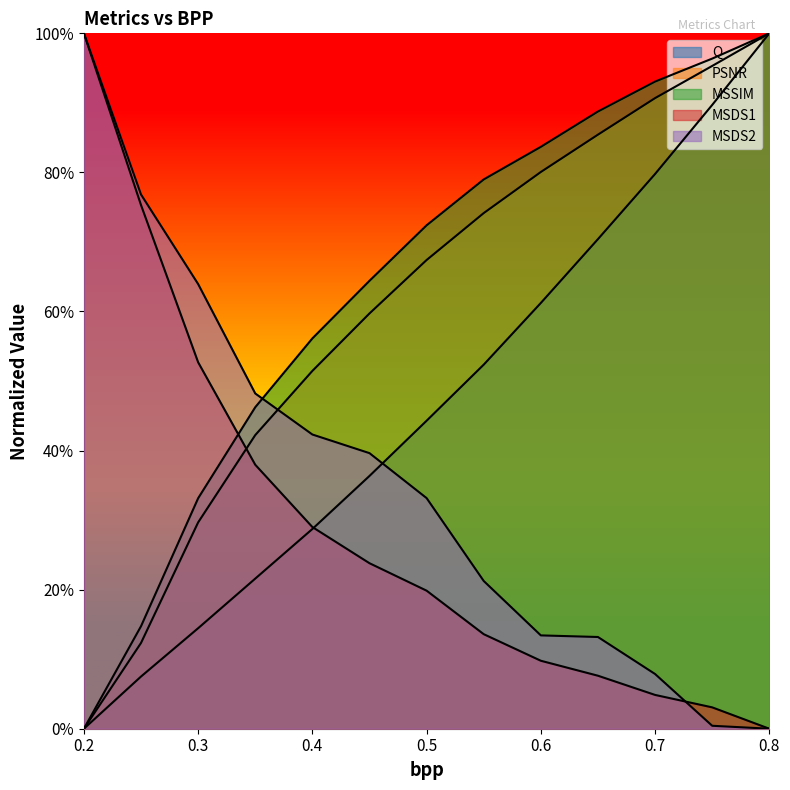

The value of MSDS2 at 0.7 is 0.1. True or false?

True